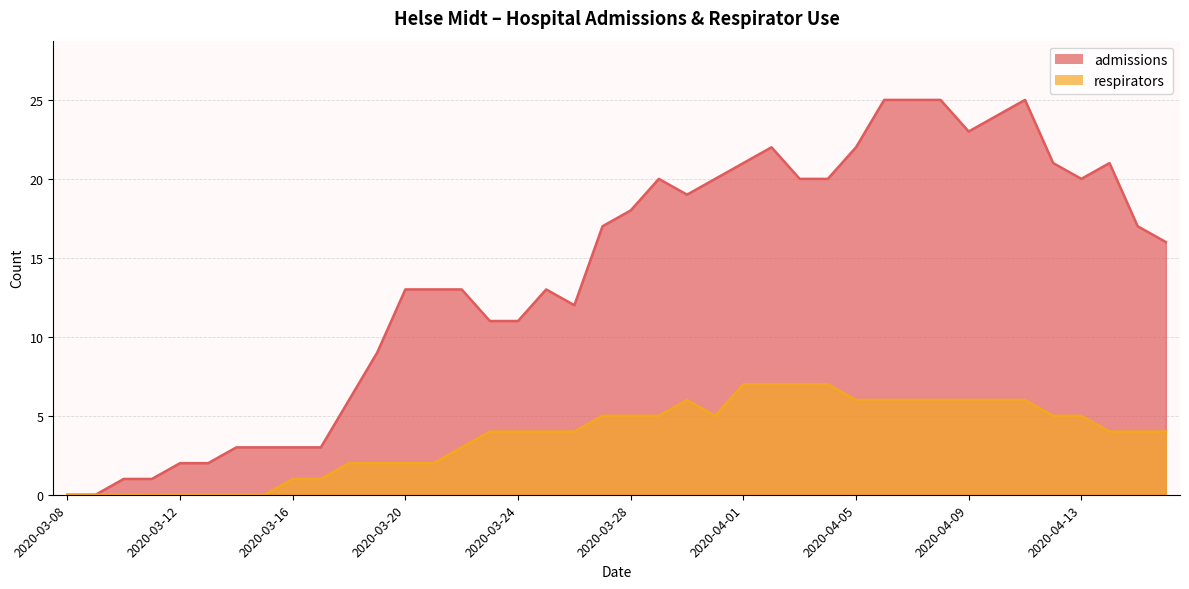

What is the label of the 34th point from the right?

2020-03-14